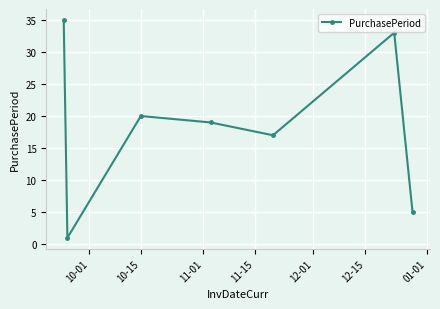

Reading left to right, transcribe all the data shown in this chart.

35	1	20	19	17	33	5